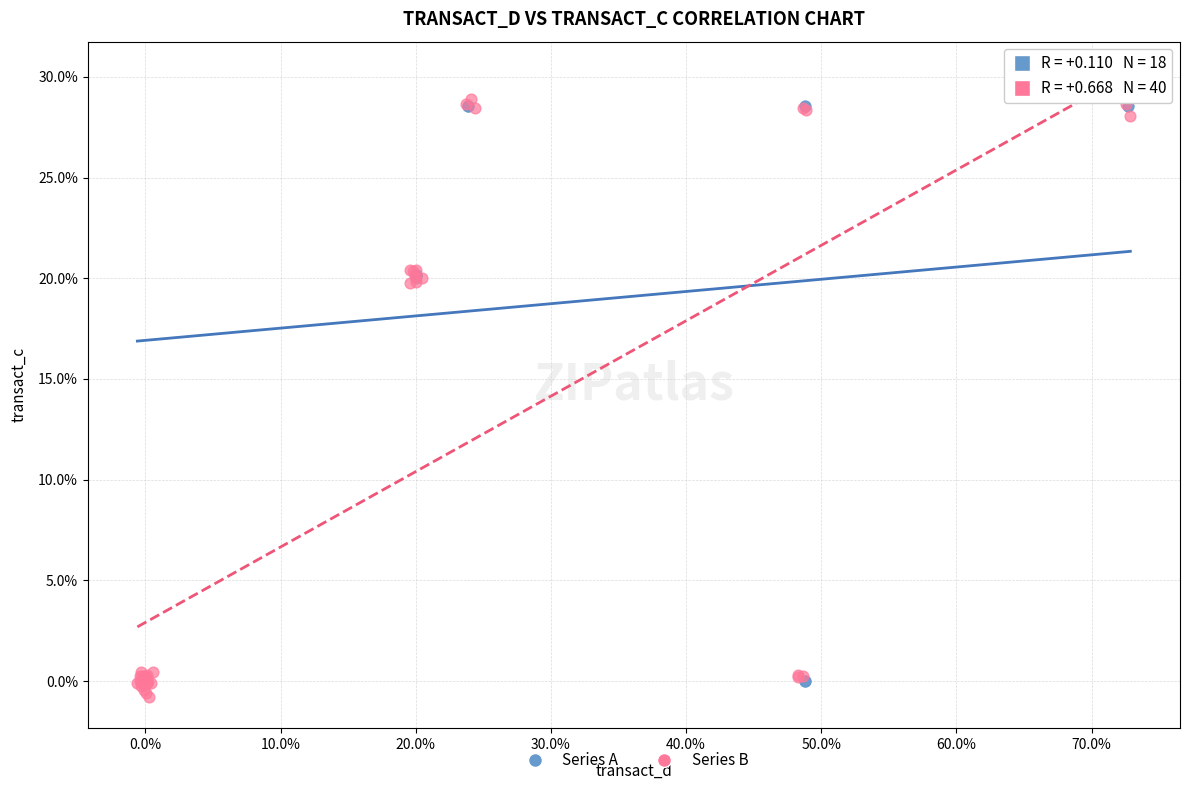

Which series has the widest spread of Y values?

Series B